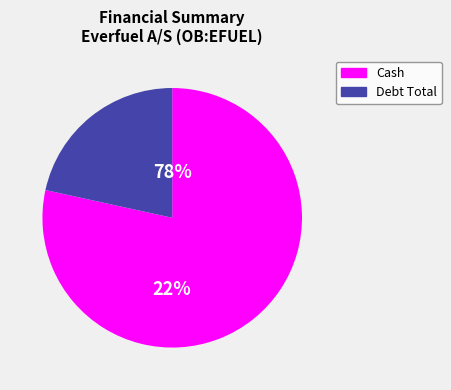

What is the change in value from Everfuel A/S (OB:EFUEL) to Debt Total?

-29